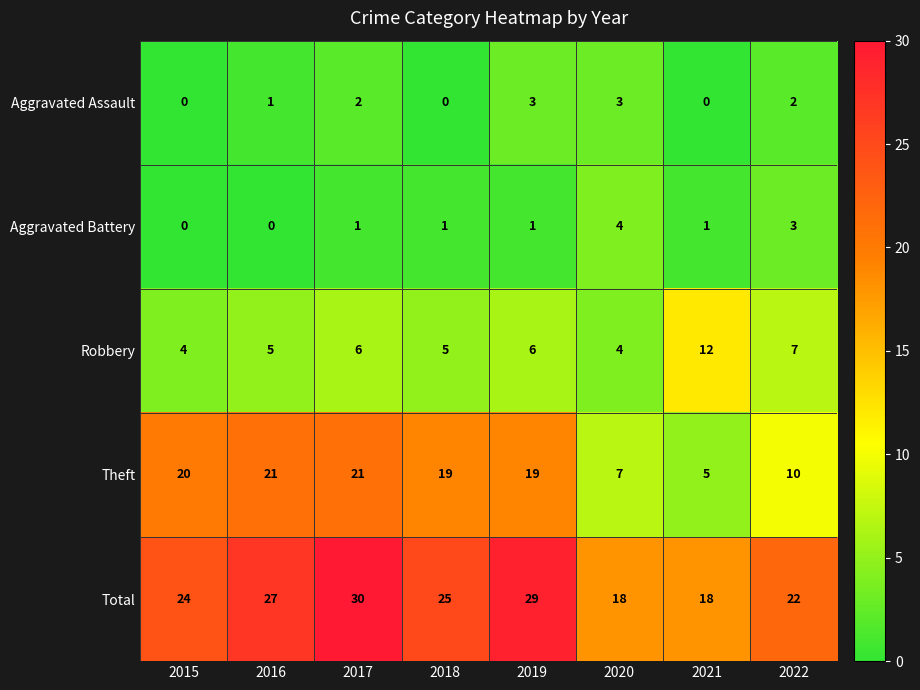

The value of Aggravated Battery at 2022 is 3. True or false?

True